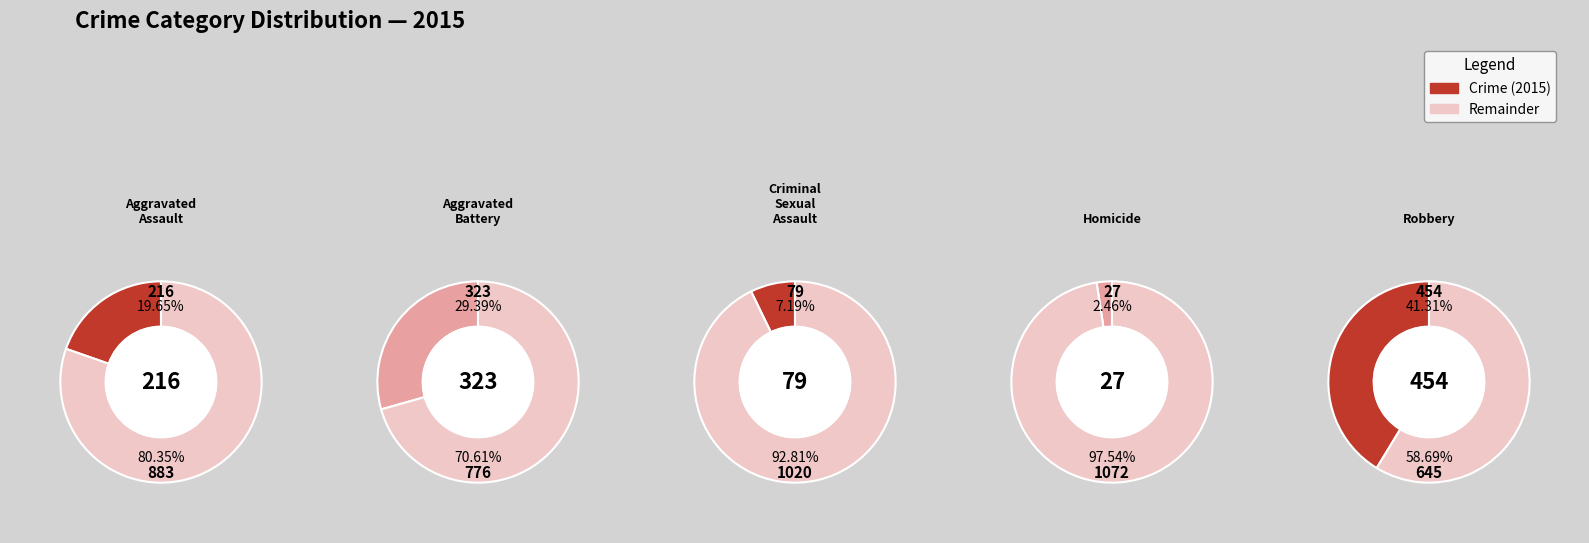

Is it true that Criminal Sexual Assault is 7% of the pie?

True